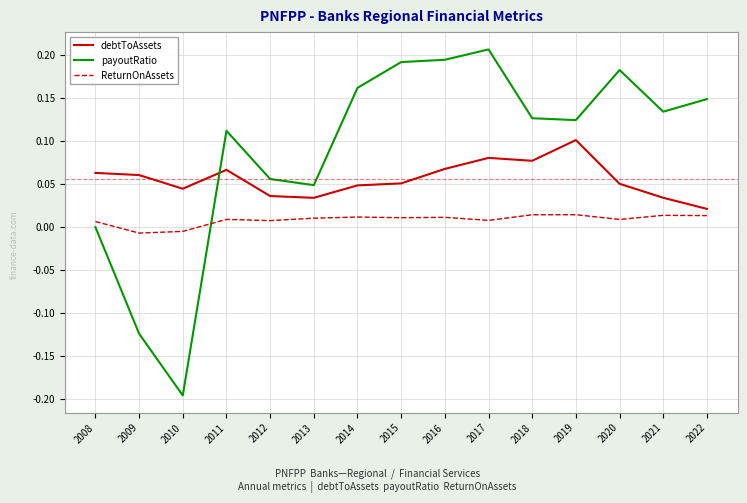

Which category has the highest value across all series?

2017